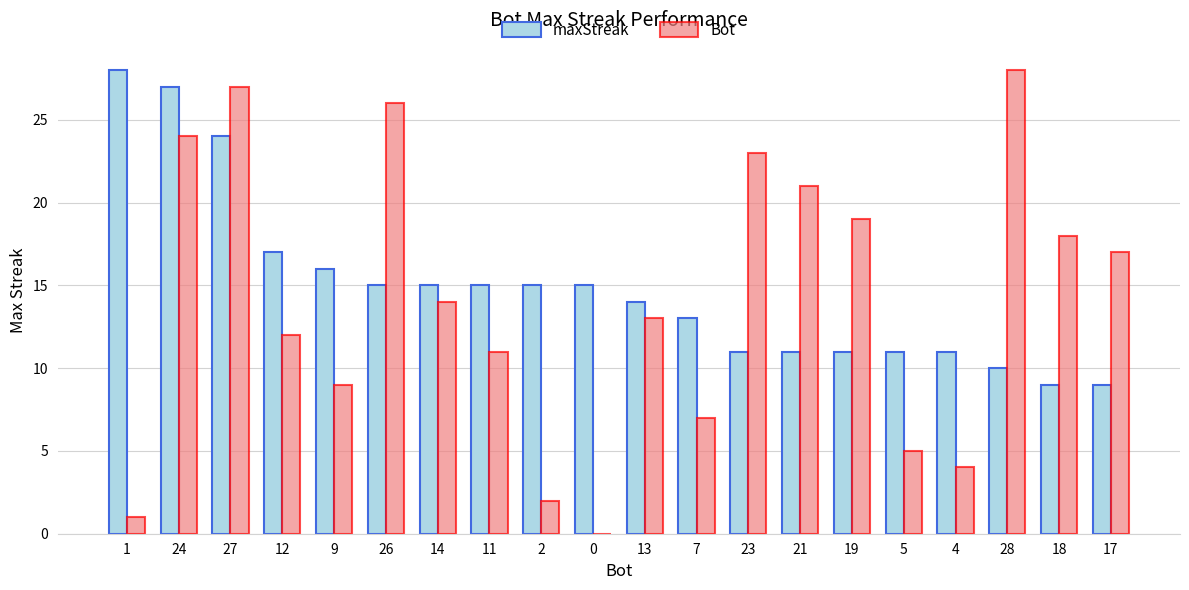

Between 13 and 7, which series saw the biggest shift?

Bot